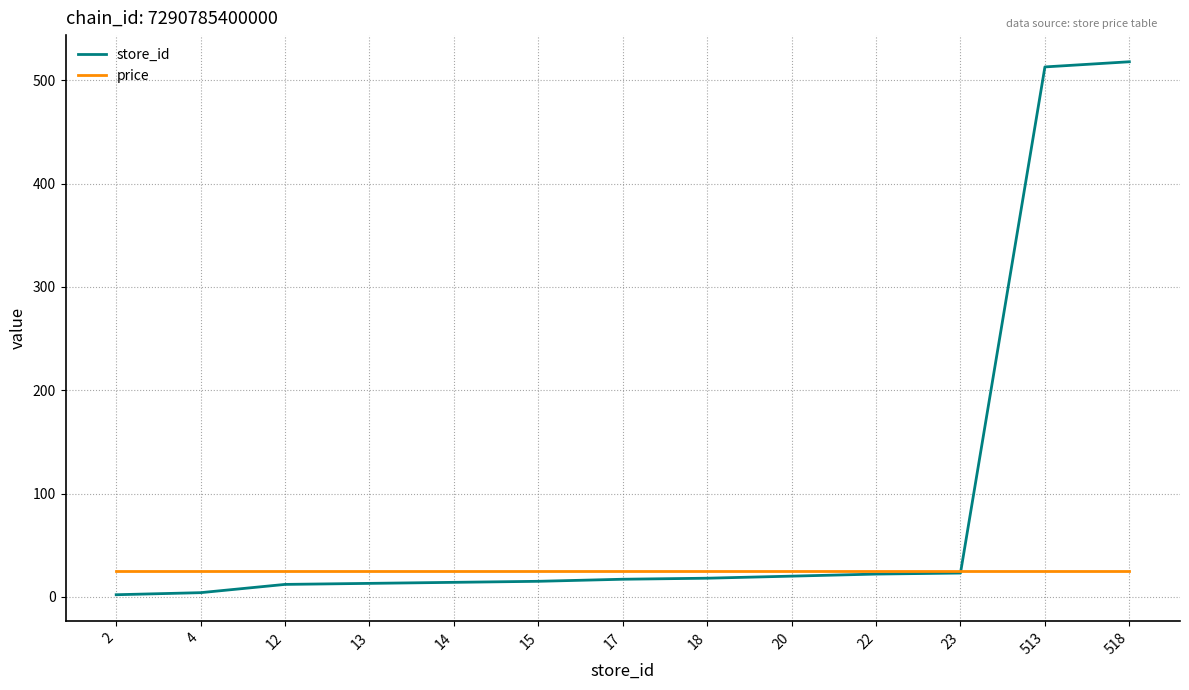

Which series has the widest spread of values?

store_id